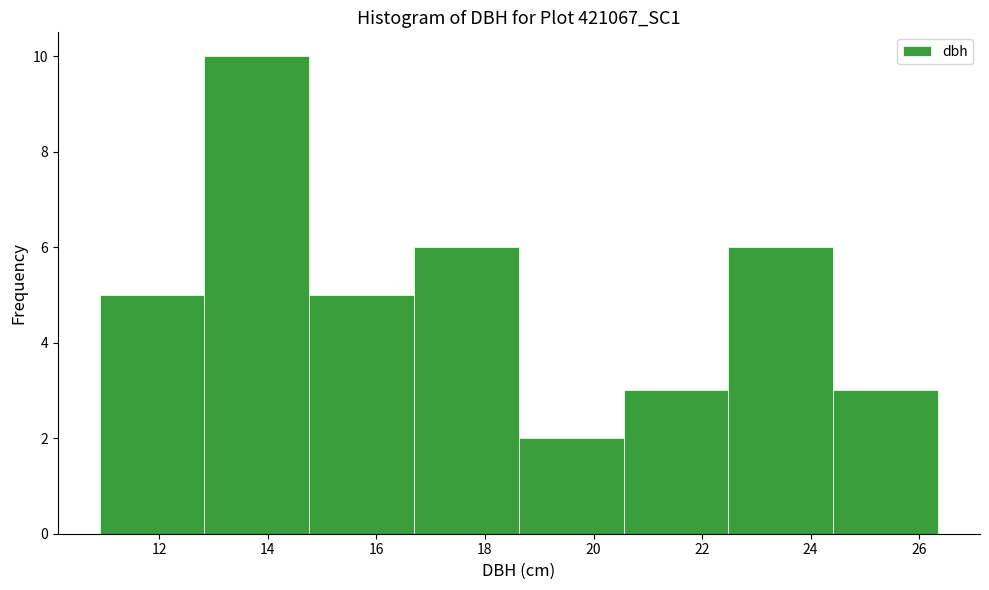

What is the height of the bar covering 11.0 to 12.8 on the x-axis? Neither the bar edges nor the heights are printed on the chart, so give them approximately, as read against the axes.

5